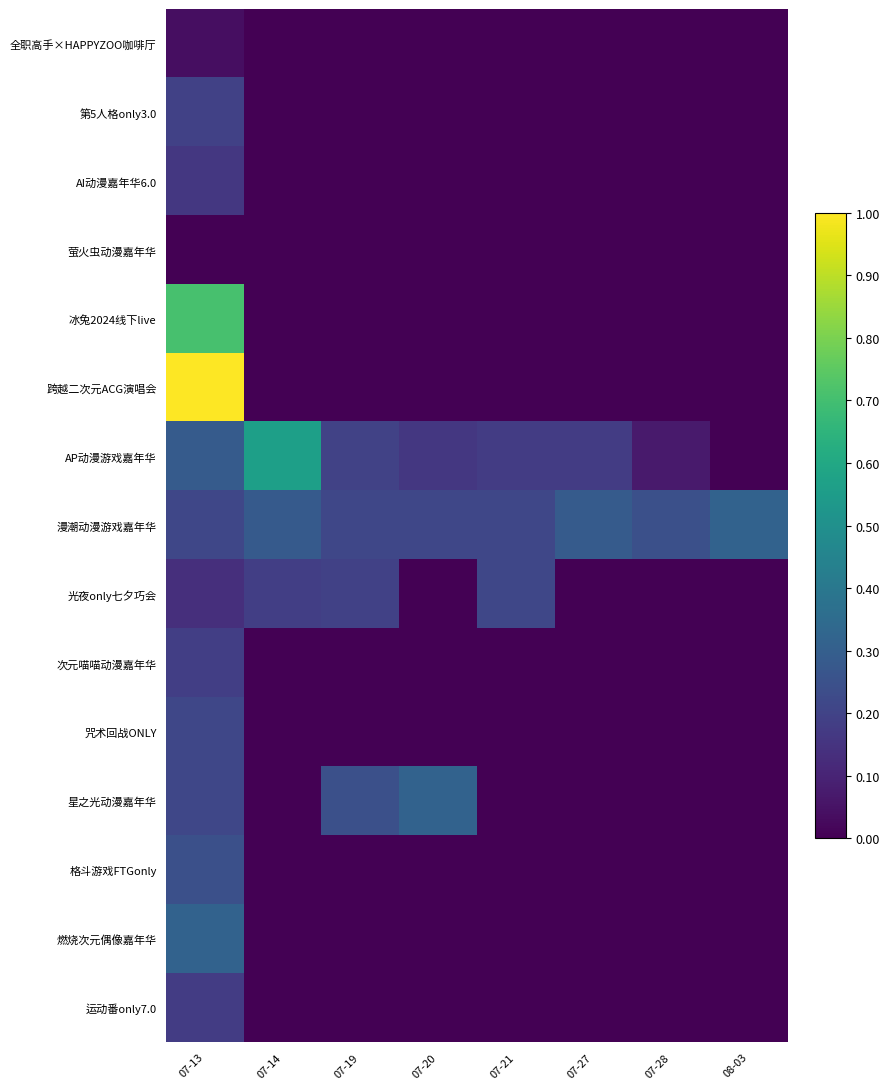

What is the maximum value shown in the chart?

1.0